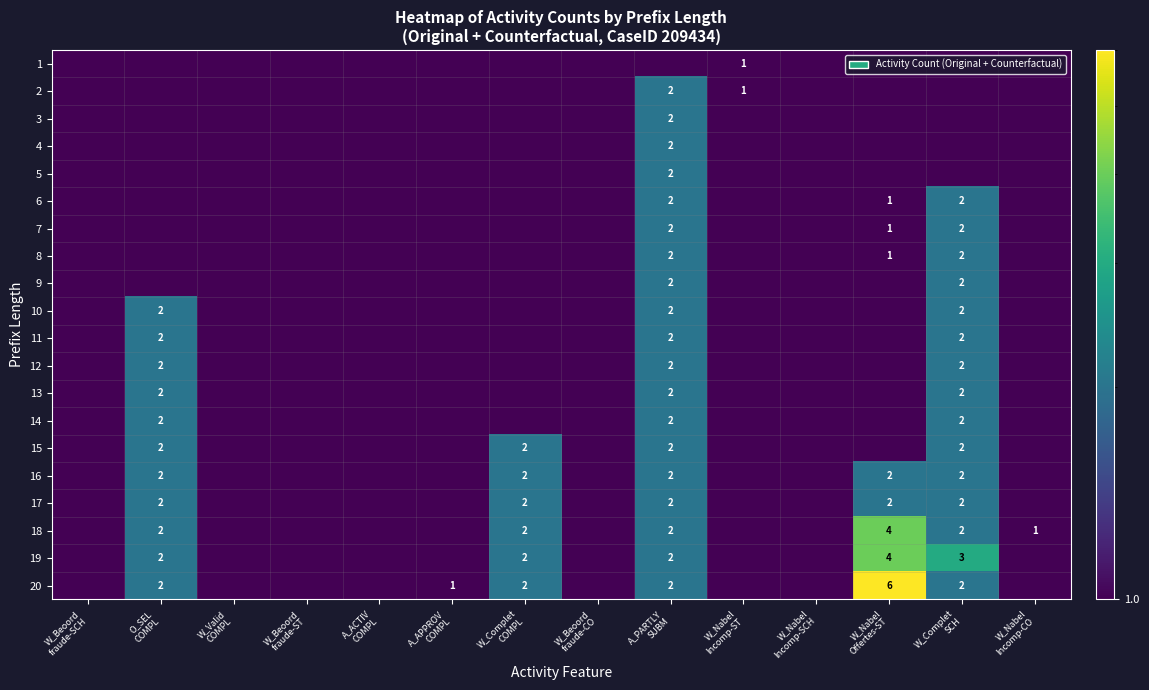

How many data points in 19 are above 0?

5